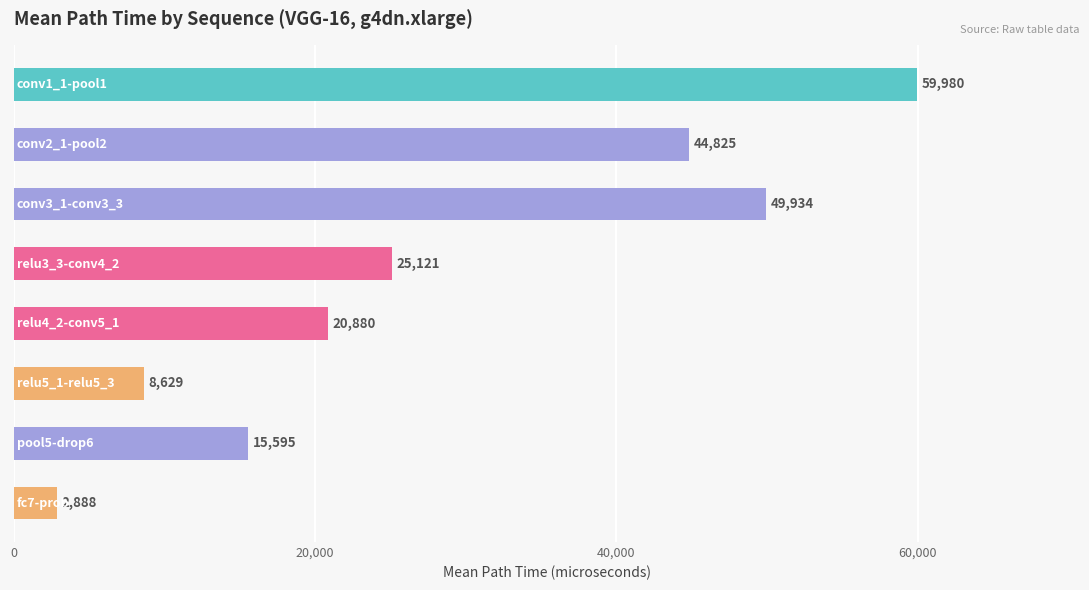

What is the minimum value shown in the chart?

2888.0